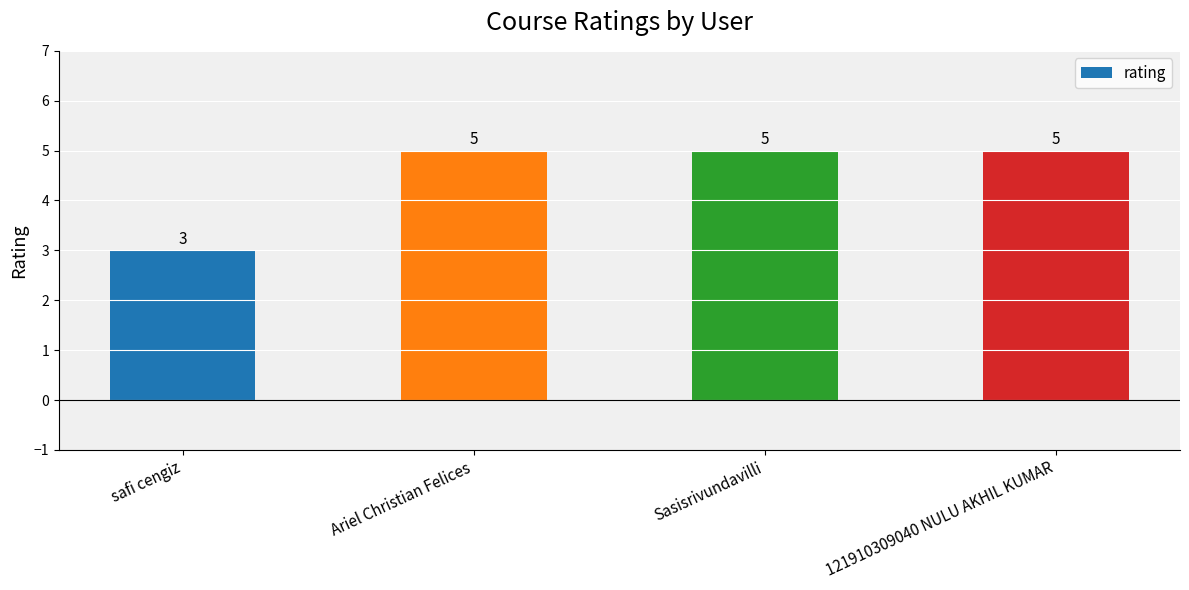

True or false: the data shows 3 at safi cengiz.

True